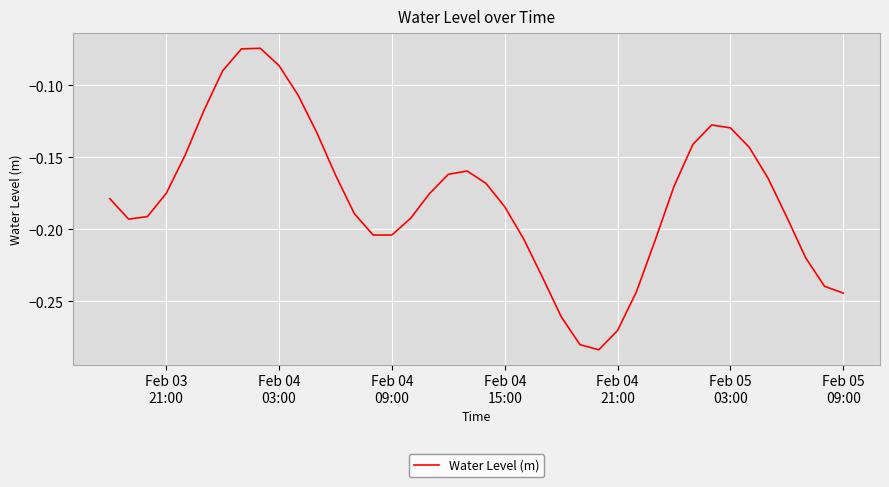

Reading right to left, extract all data points from this chart.

-0.2	-0.2	-0.2	-0.2	-0.2	-0.1	-0.1	-0.1	-0.1	-0.2	-0.2	-0.2	-0.3	-0.3	-0.3	-0.3	-0.2	-0.2	-0.2	-0.2	-0.2	-0.2	-0.2	-0.2	-0.2	-0.2	-0.2	-0.2	-0.1	-0.1	-0.1	-0.1	-0.1	-0.1	-0.1	-0.1	-0.2	-0.2	-0.2	-0.2